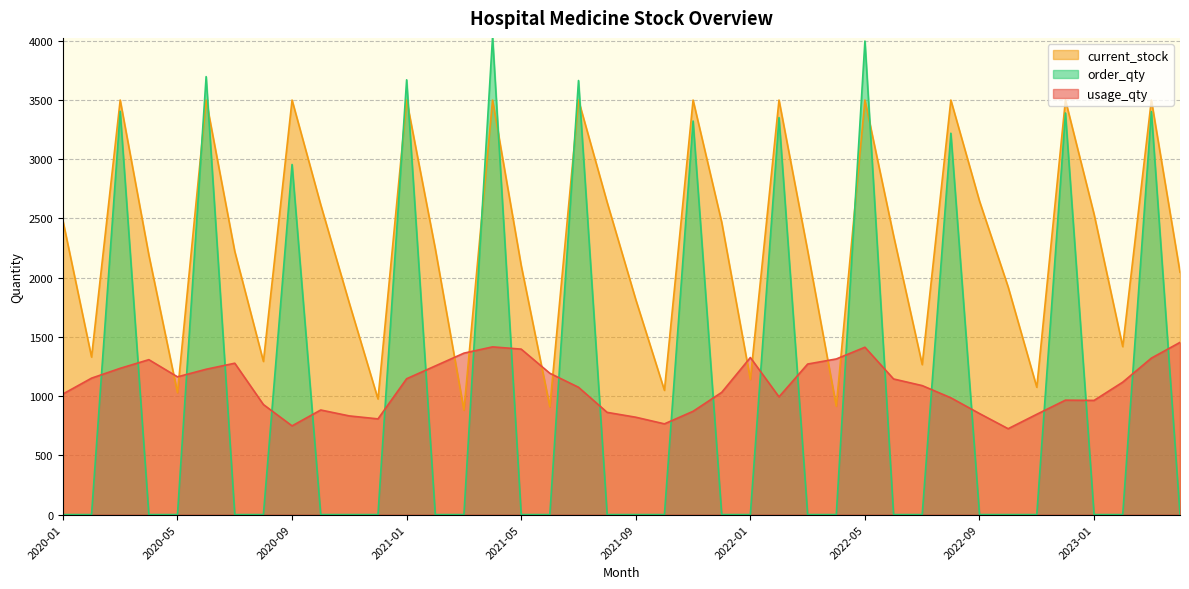

Which series has the largest total across all categories?

current_stock